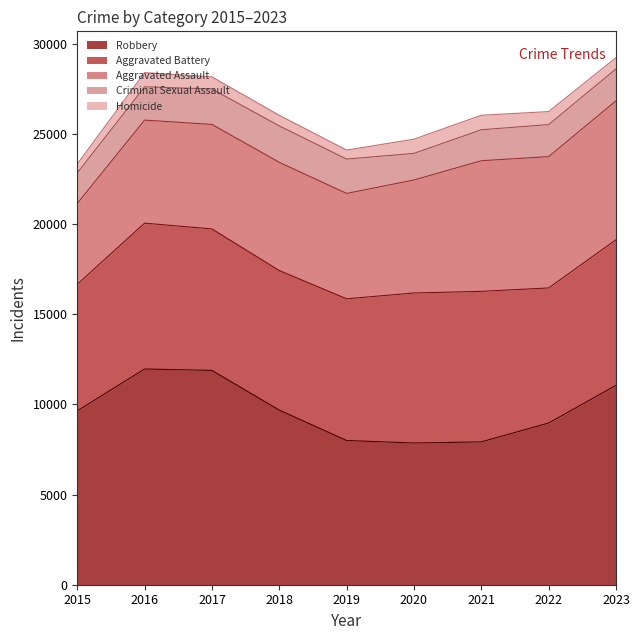

True or false: Aggravated Assault and Aggravated Battery intersect in this chart.

False